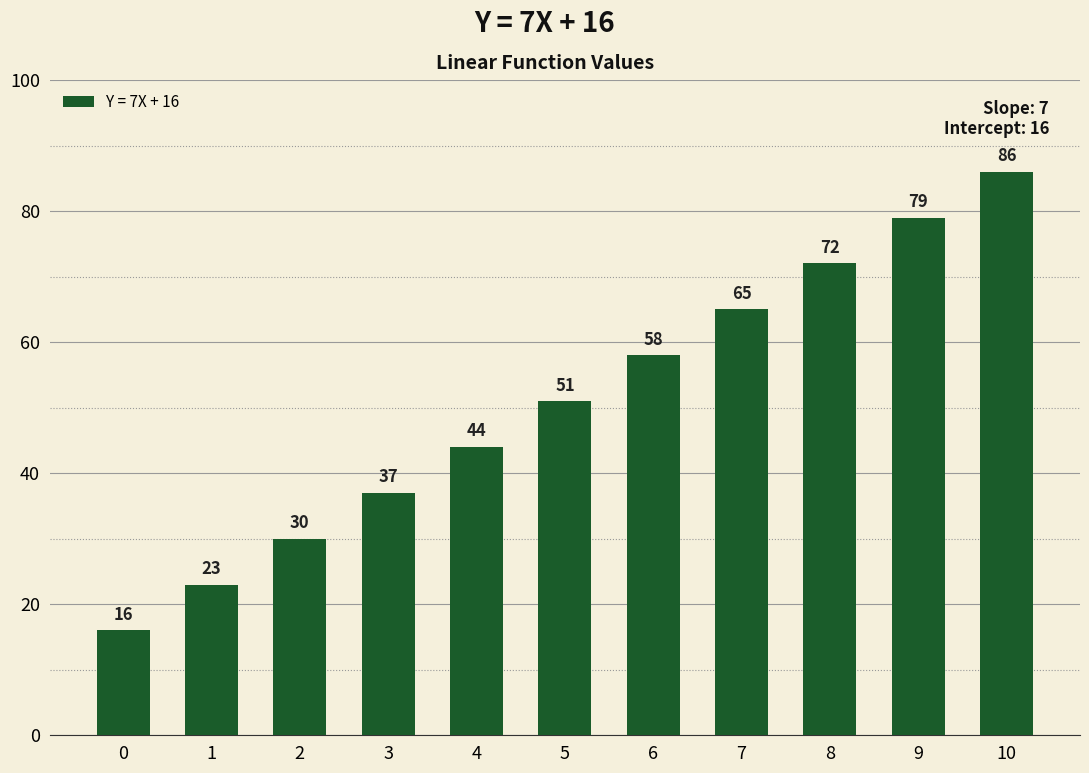

Reading right to left, list all the values displayed in this chart.

10=86	9=79	8=72	7=65	6=58	5=51	4=44	3=37	2=30	1=23	0=16